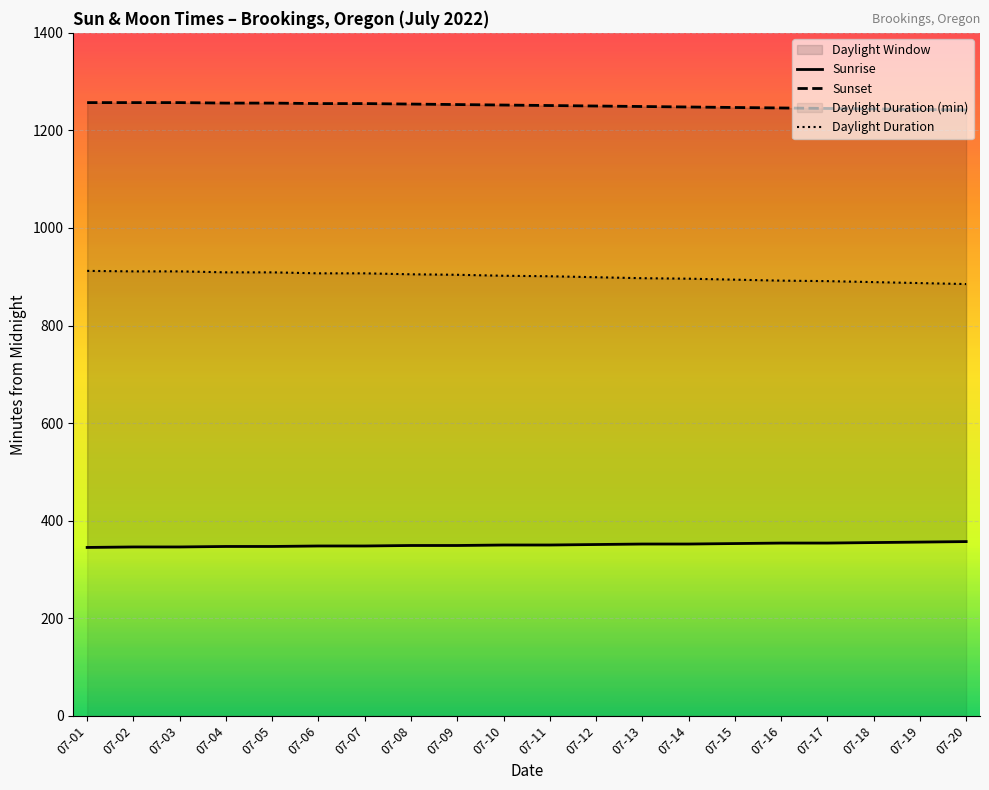

True or false: Sunrise and Sunset cross at least once.

False